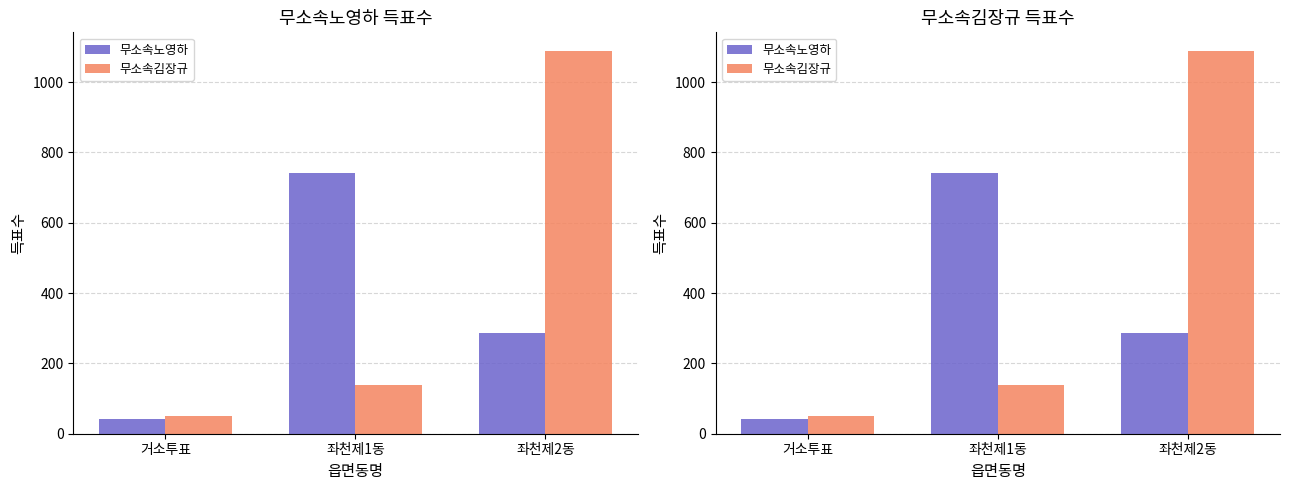

How many bars are there in each group?

2